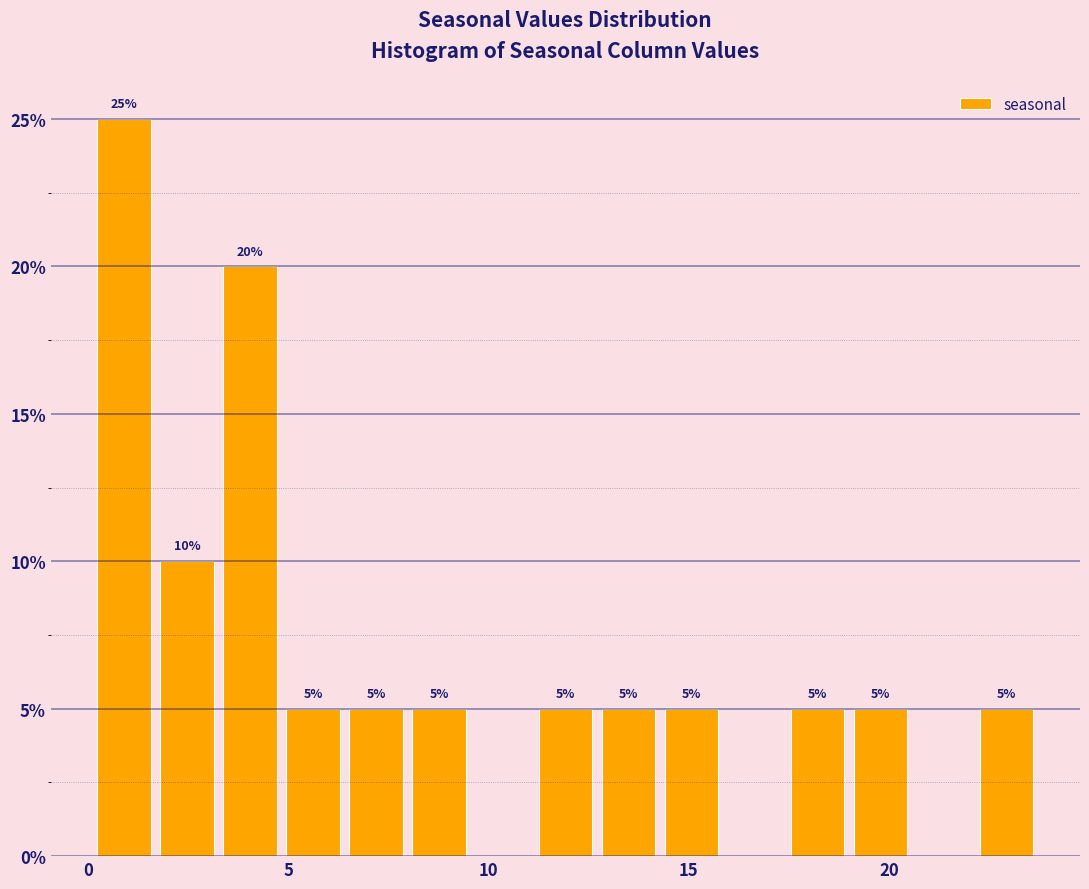

Around what value on the x-axis is the tallest bar? Give the approximate position of its centre, as read against the axis.

1.0